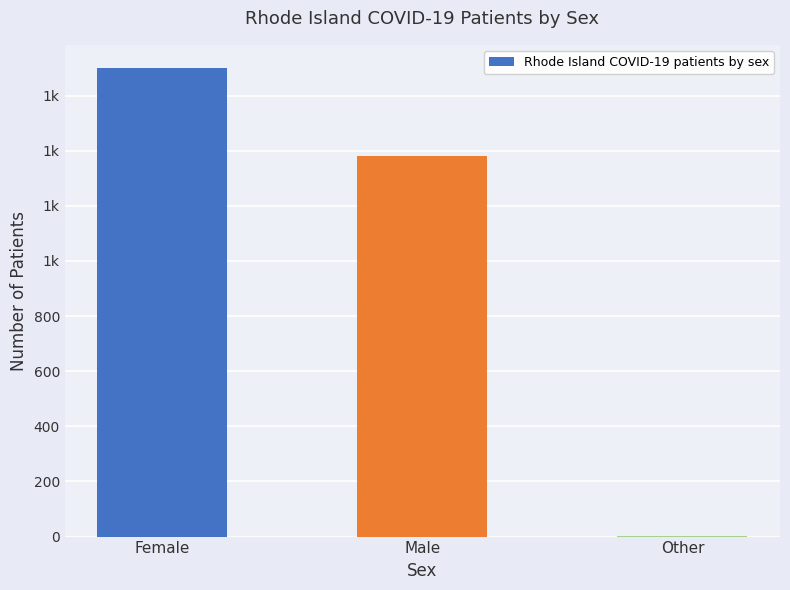

Which has a higher value, Other or Male?

Male